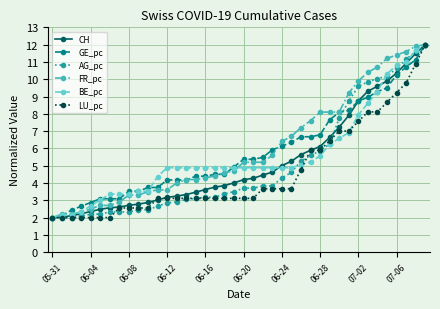

What is the minimum value shown in the chart?

2.0